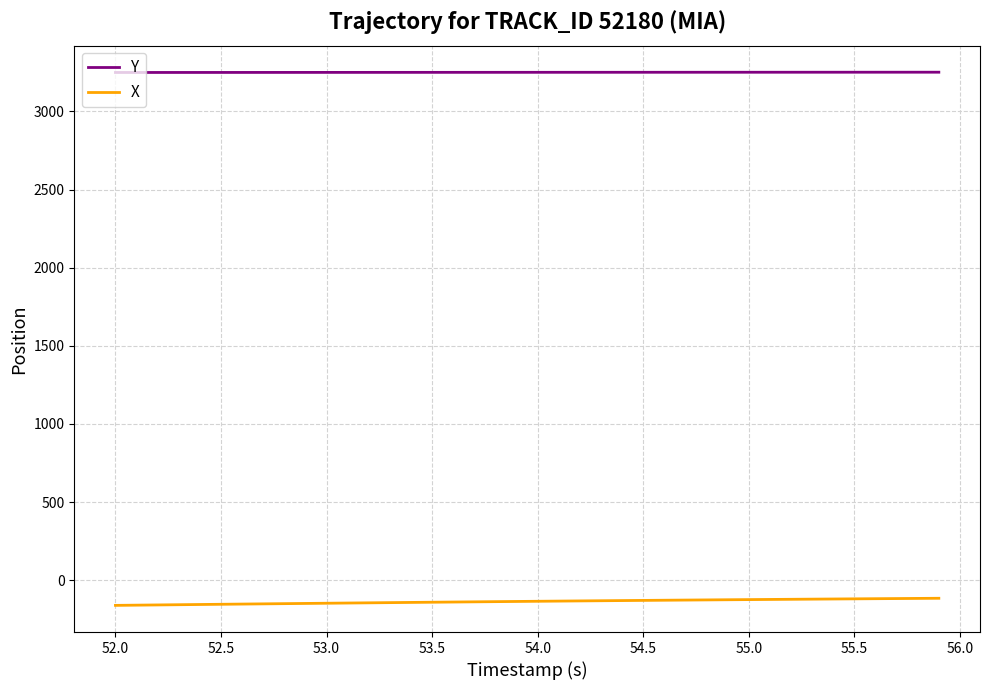

What is the greatest value displayed?

3251.0